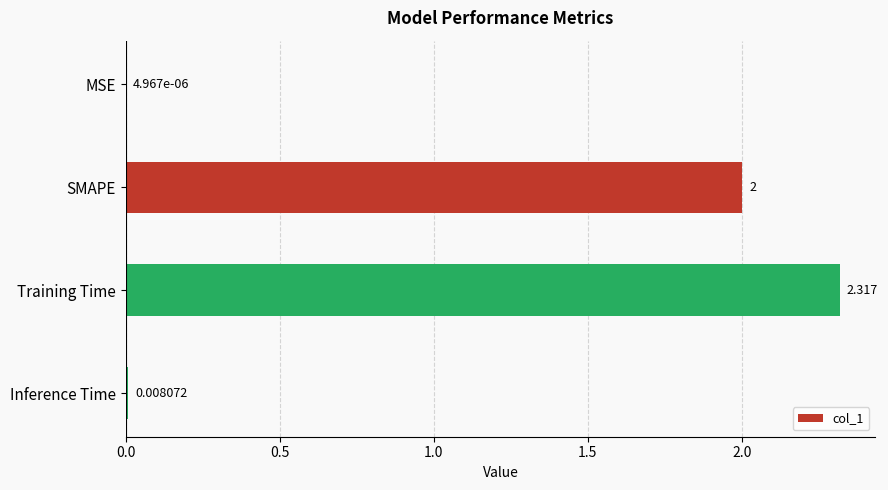

Which has a higher value, Training Time or SMAPE?

Training Time